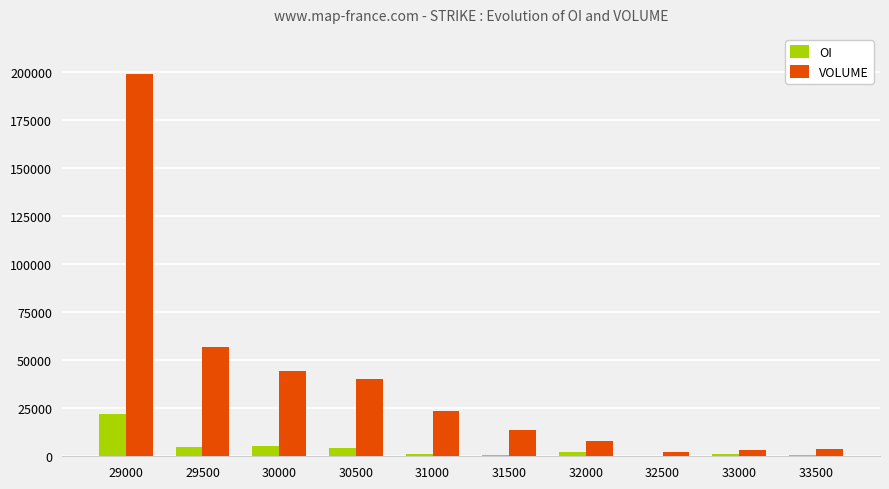

The value of OI at 29000 is 21921. True or false?

True